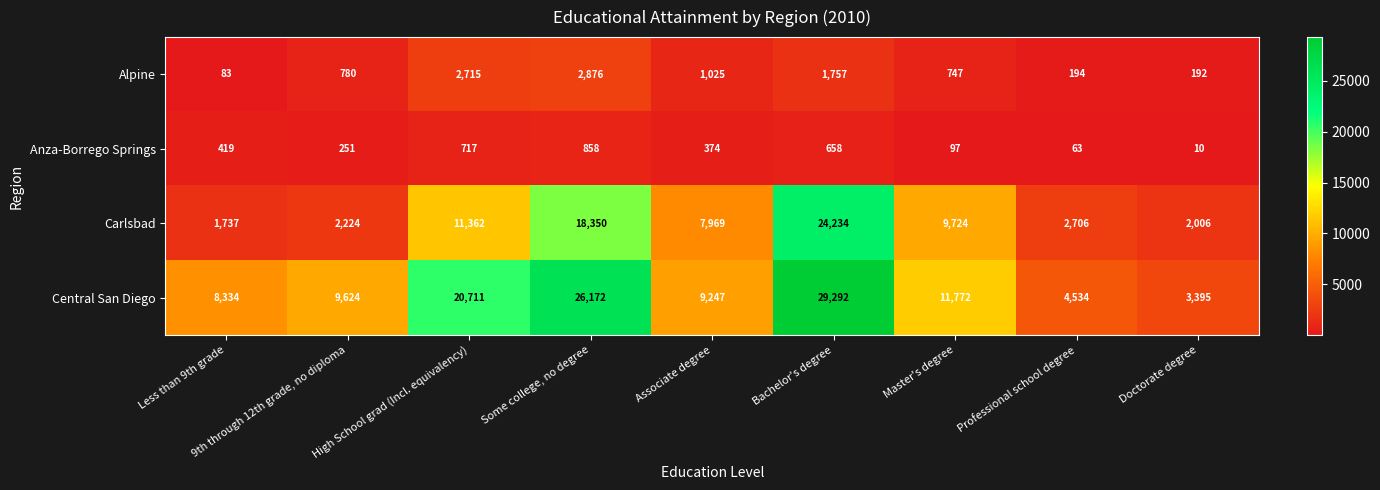

The Anza-Borrego Springs series shows 658 at Bachelor's degree. True or false?

True